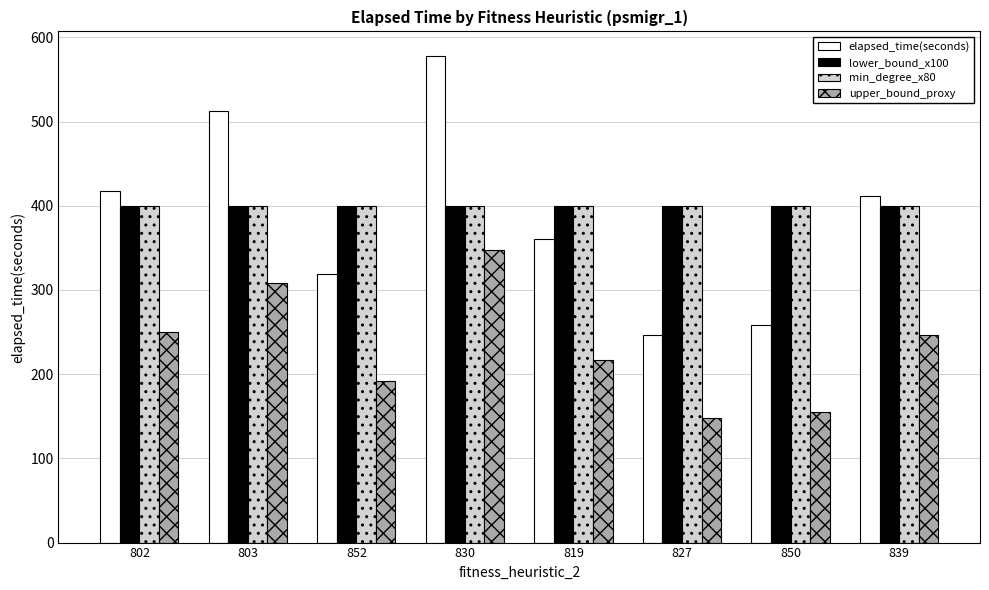

Which series changed the most between 802 and 852?

elapsed_time(seconds)